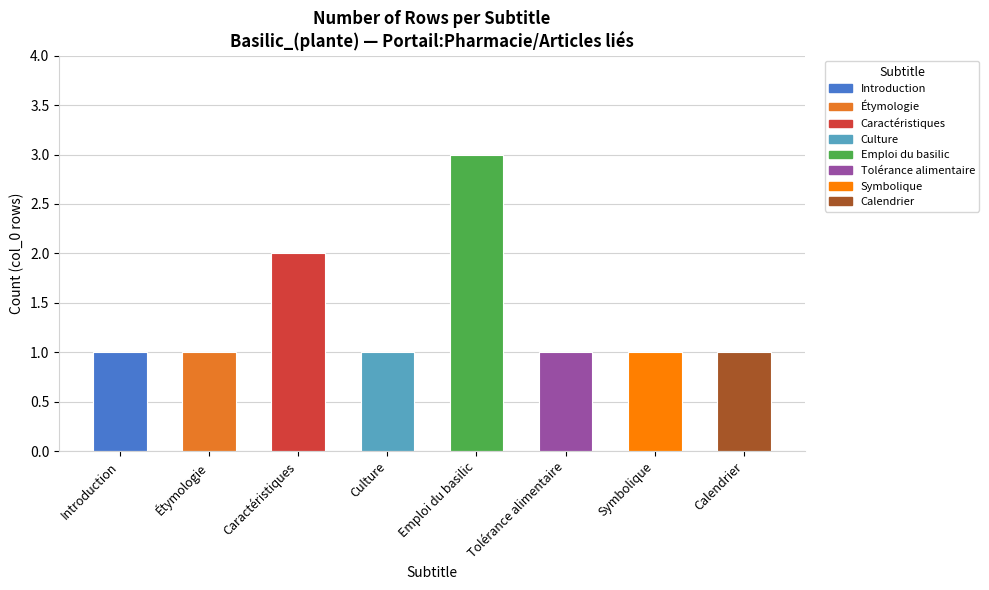

The chart shows a value of 1 at Culture. True or false?

True